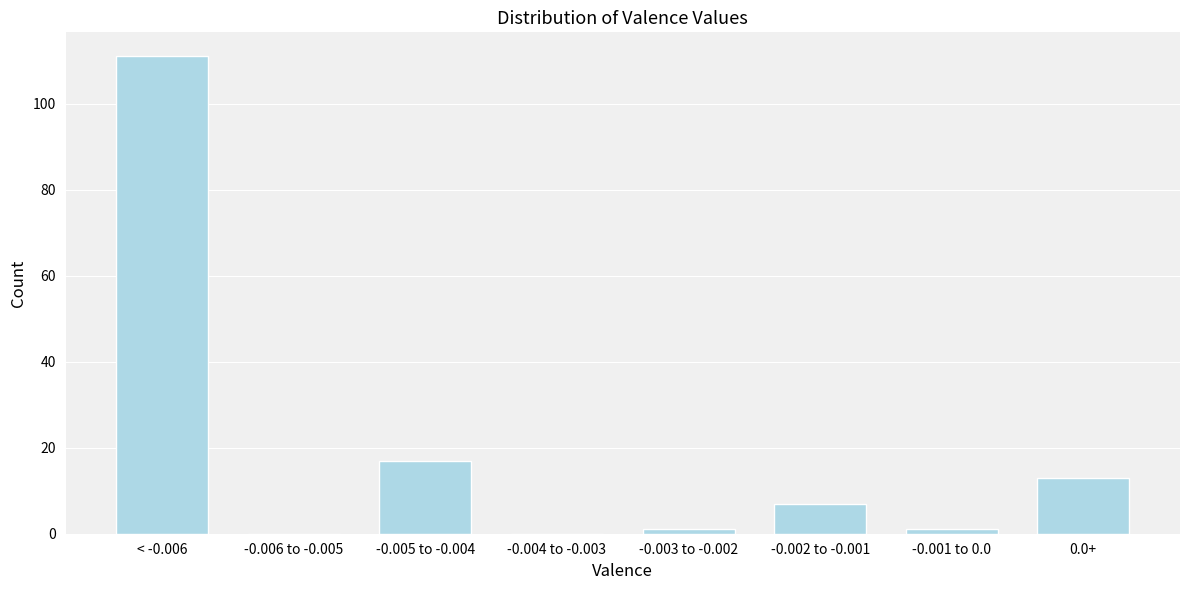

Reading left to right, list all the values displayed in this chart.

< -0.006=111	-0.006 to -0.005=0	-0.005 to -0.004=17	-0.004 to -0.003=0	-0.003 to -0.002=1	-0.002 to -0.001=7	-0.001 to 0.0=1	0.0+=13